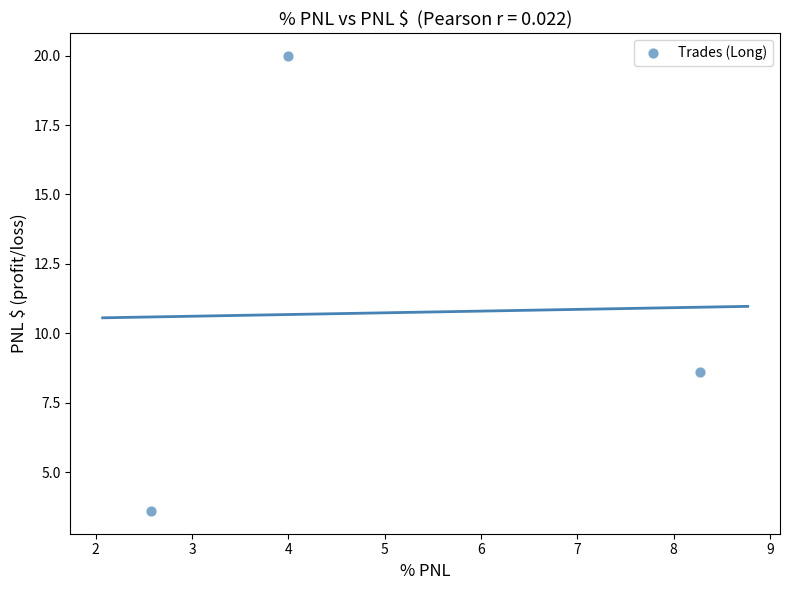

What Y value in the scatter plot is closest to 11?

8.6